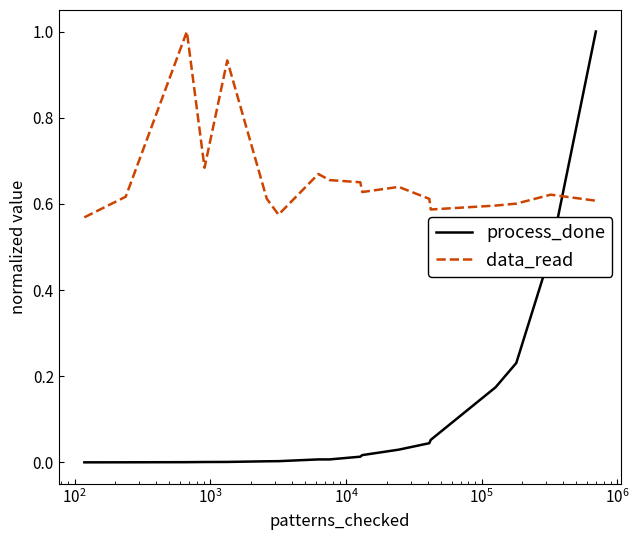

List the series in order of their overall mean, lowest first.

process_done, data_read